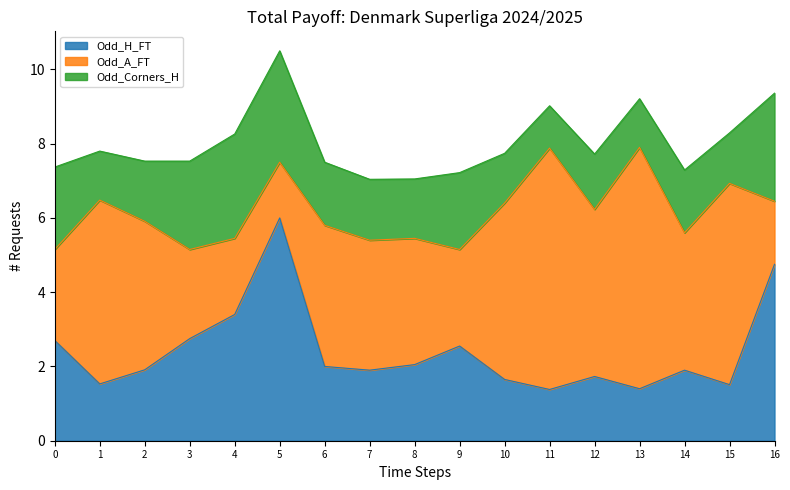

What is the total value across all series at 15?

8.3